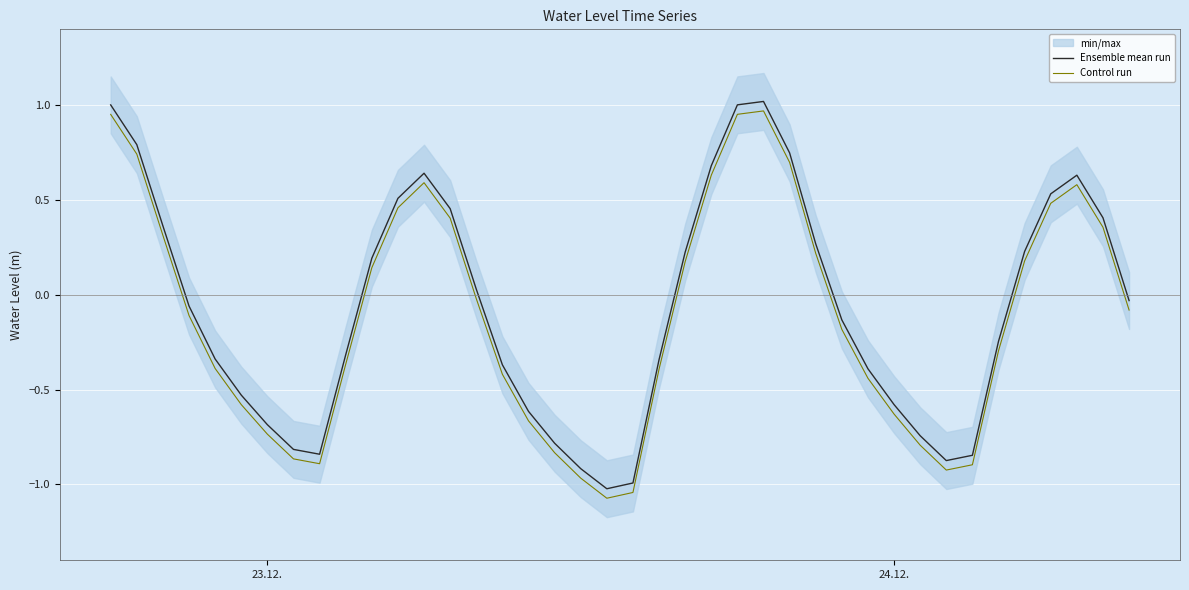

True or false: Control run and Ensemble mean run cross at least once.

False